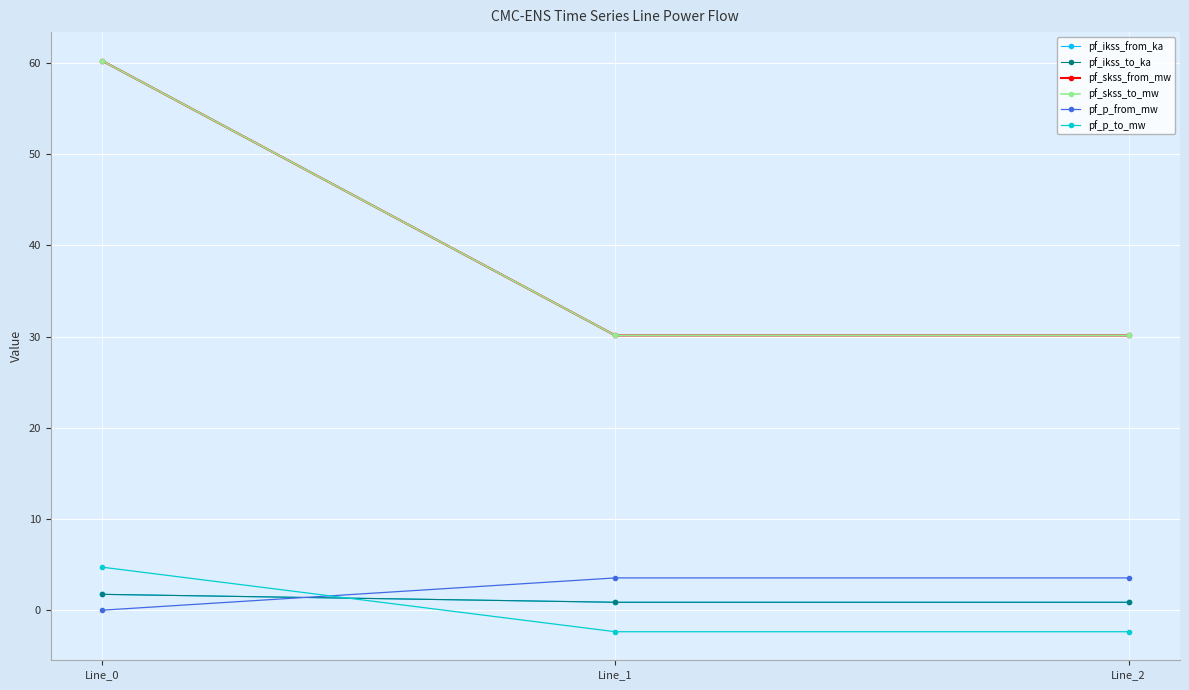

What is the spread (max minus min) of values at Line_1?

32.5